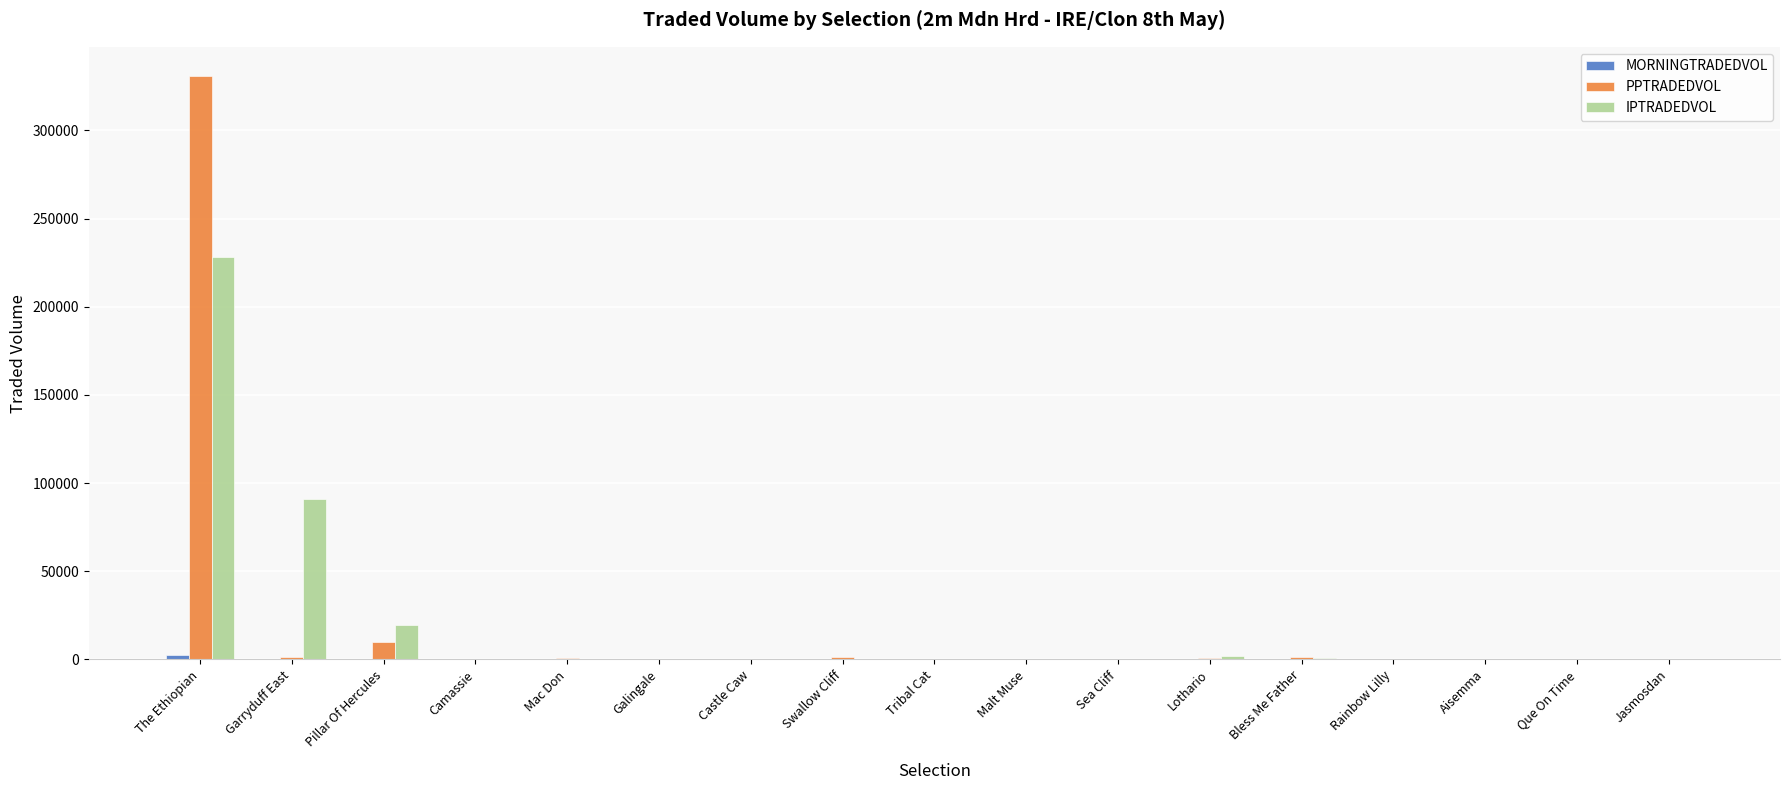

What is the total value across all series at Malt Muse?

259.7